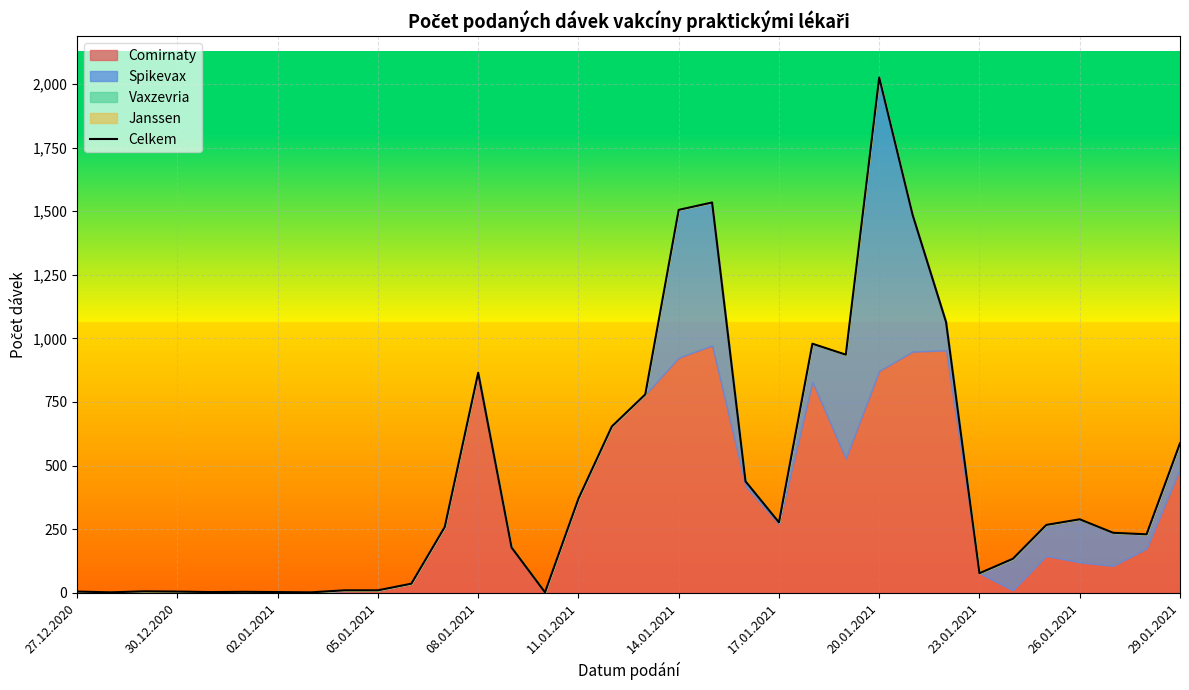

What is the label of the 11th point from the left?

26.01.2021